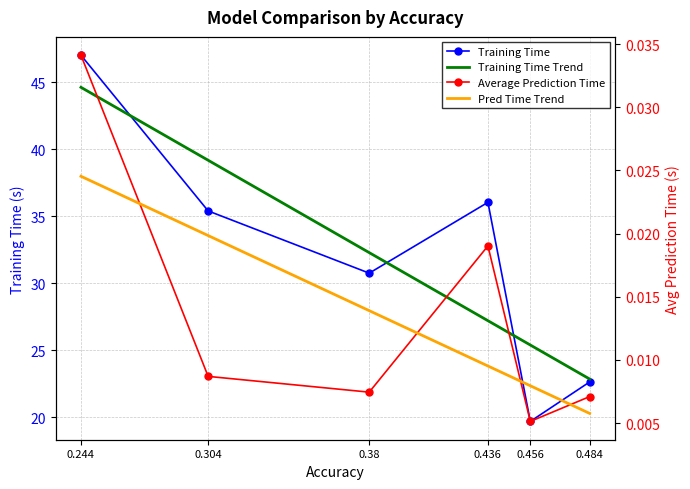

What is the sum of the Training Time Trend values at 0.456 and 0.244?

70.0